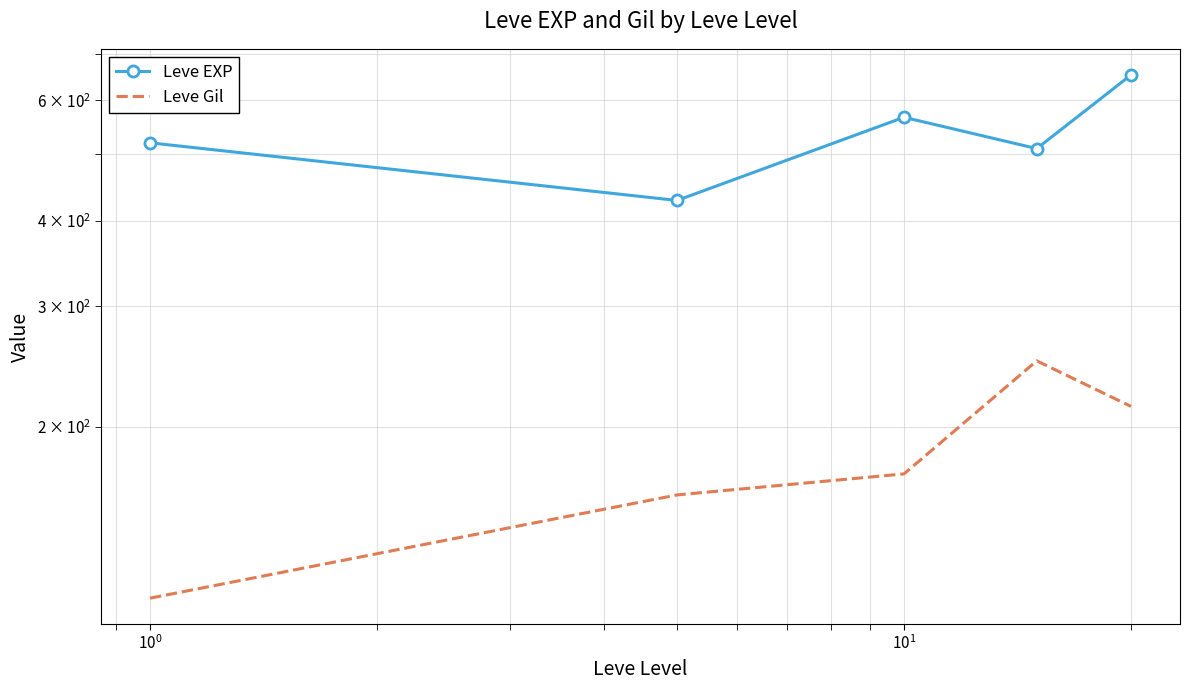

Rank the series by their maximum value, from highest to lowest.

Leve EXP, Leve Gil